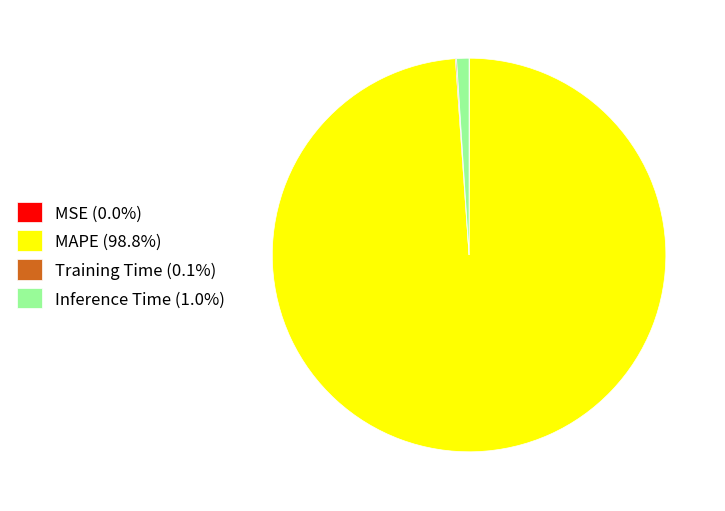

Does any single category account for the majority?

Yes